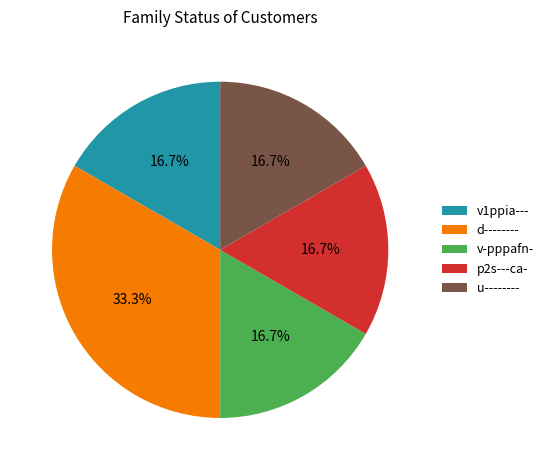

Count the number of slices in the pie.

5